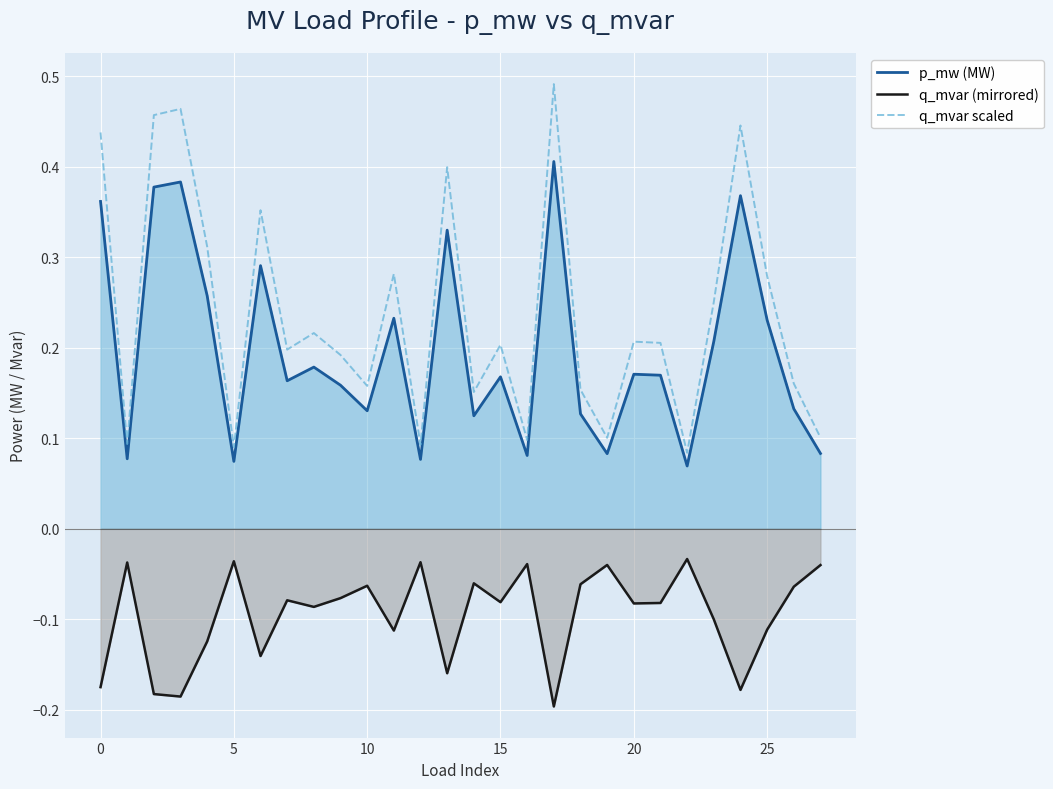

What is the maximum value for q_mvar scaled?

0.5